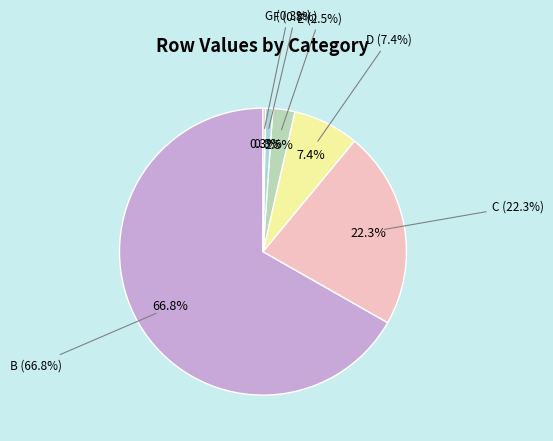

Which slice is the largest?

B